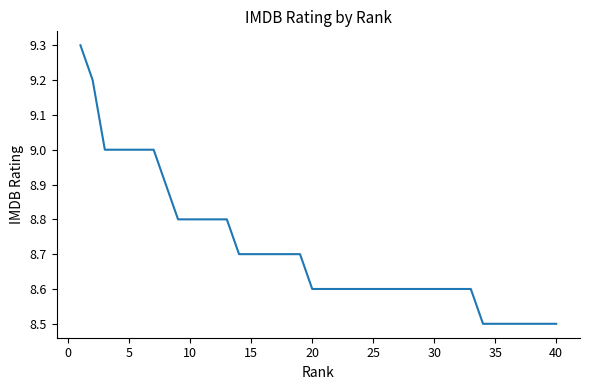

Reading left to right, transcribe all the data shown in this chart.

9.3	9.2	9.0	9.0	9.0	9.0	9.0	8.9	8.8	8.8	8.8	8.8	8.8	8.7	8.7	8.7	8.7	8.7	8.7	8.6	8.6	8.6	8.6	8.6	8.6	8.6	8.6	8.6	8.6	8.6	8.6	8.6	8.6	8.5	8.5	8.5	8.5	8.5	8.5	8.5